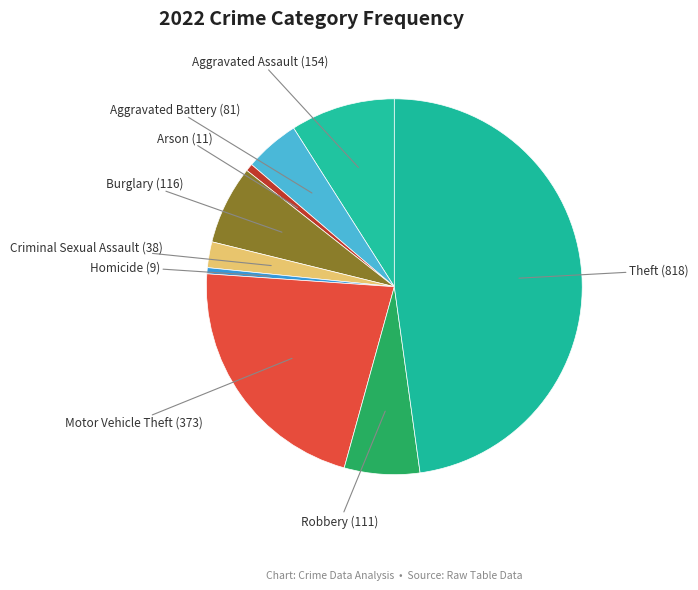

Between Aggravated Assault (154) and Robbery (111), which is larger?

Aggravated Assault (154)